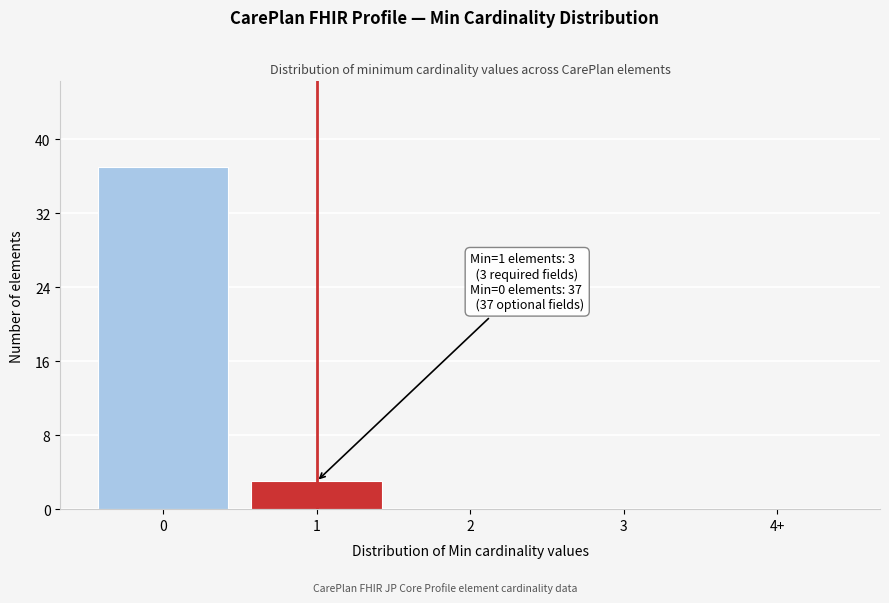

Reading right to left, list all the values displayed in this chart.

4+=0	3=0	2=0	1=3	0=37